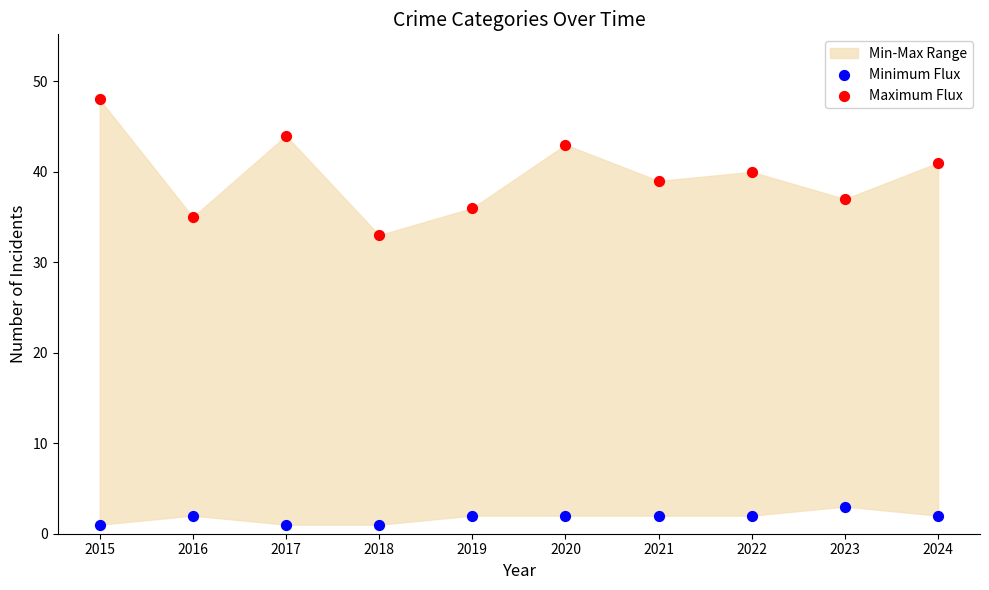

Across all data points, what is the range of Y values (max minus min)?

47